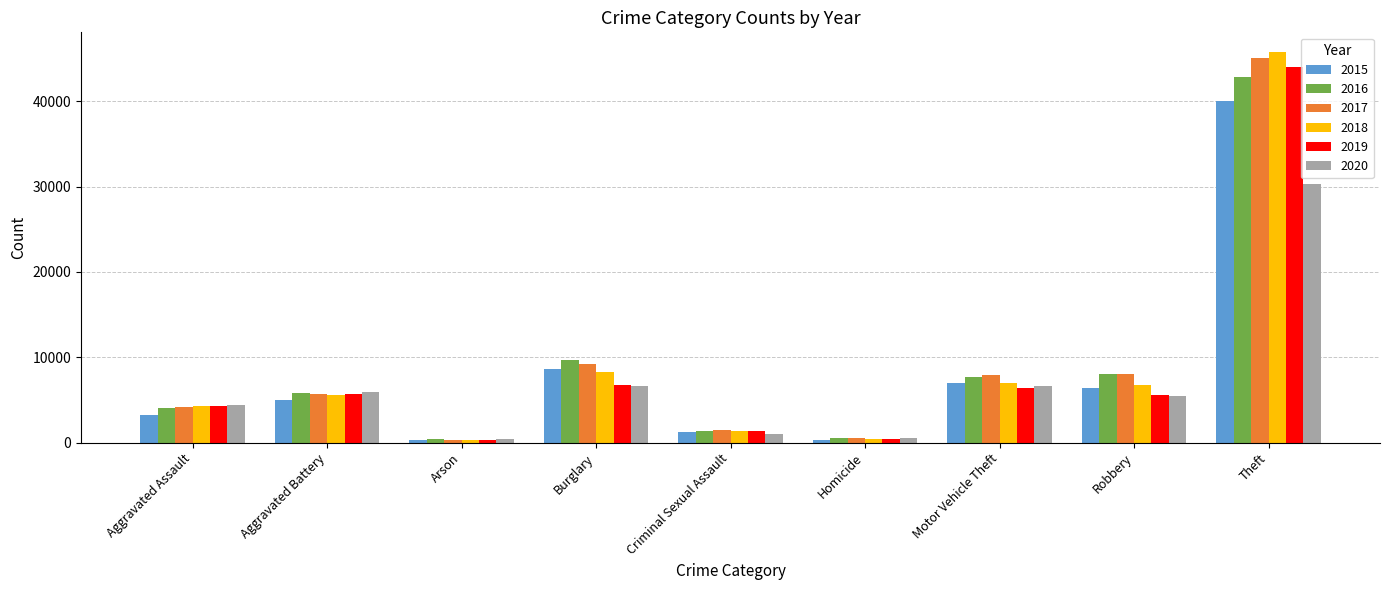

What are all the series names shown in the legend?

2015, 2016, 2017, 2018, 2019, 2020